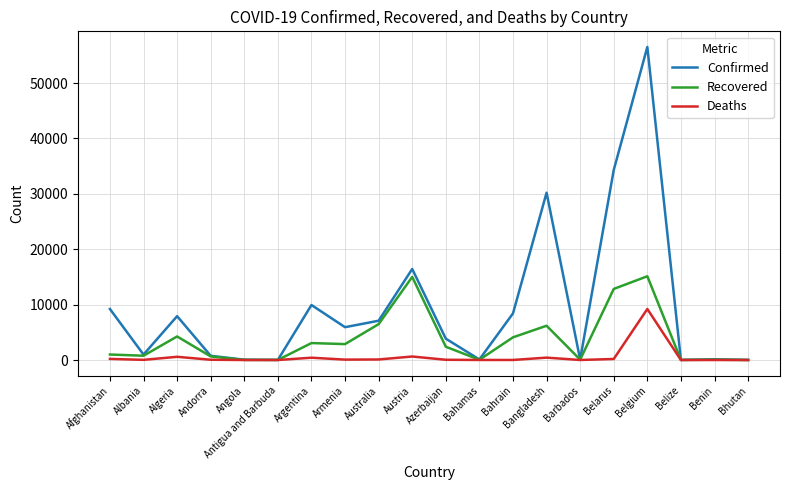

Which series has the largest range (max minus min)?

Confirmed